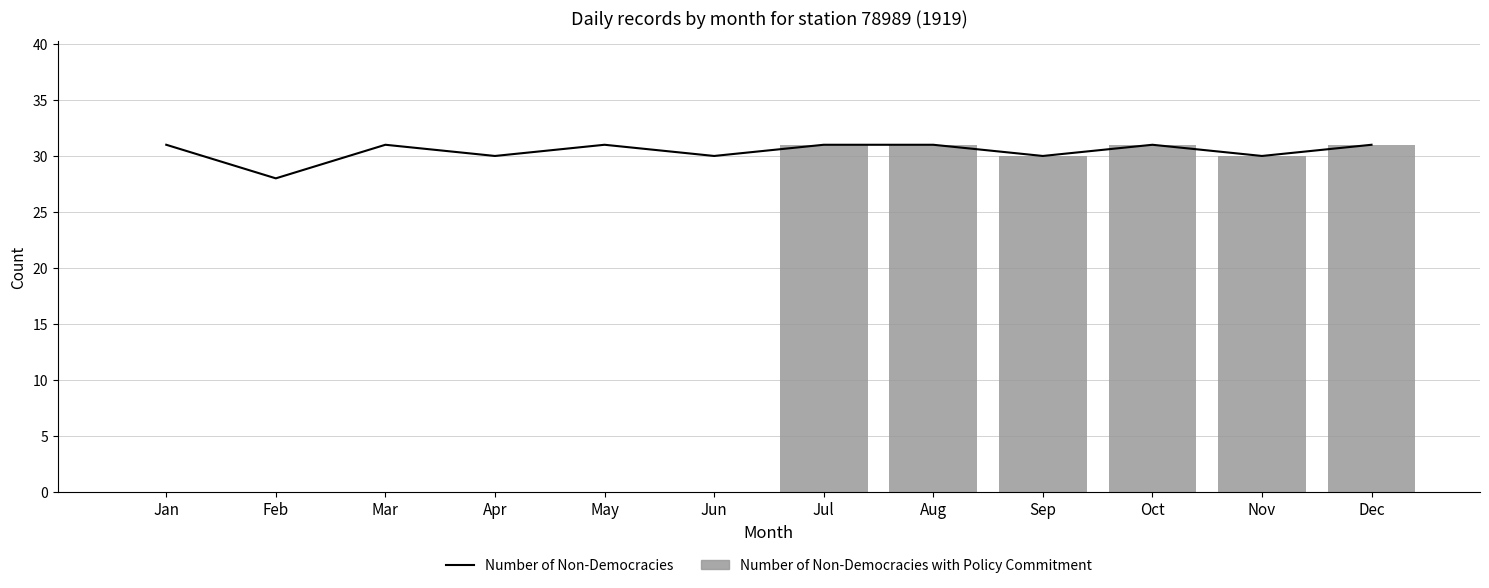

What is the value of the Number of Non-Democracies bar at the 8th from the left?

31